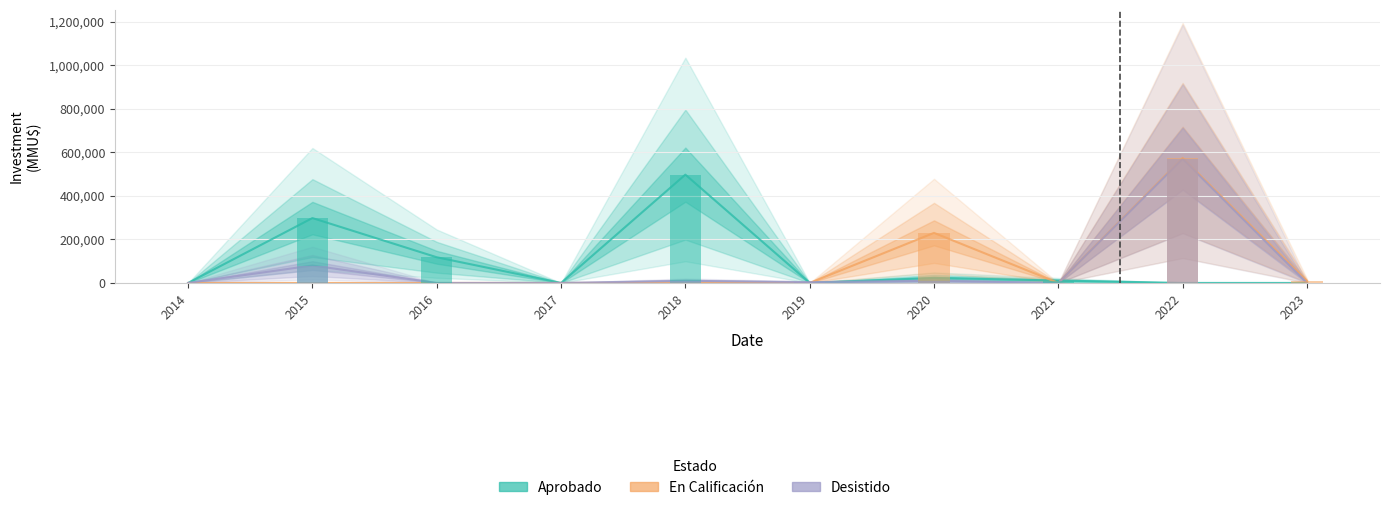

Reading right to left, transcribe all the data shown in this chart.

Aprobado: 2023=0	2022=0	2021=11000	2020=23200	2019=300	2018=497500	2017=0	2016=118000	2015=298000	2014=0
En Calificación: 2023=9000	2022=574183	2021=0	2020=230000	2019=0	2018=0	2017=0	2016=0	2015=0	2014=0
Desistido: 2023=0	2022=570000	2021=0	2020=10000	2019=3500	2018=9903	2017=0	2016=0	2015=80000	2014=0